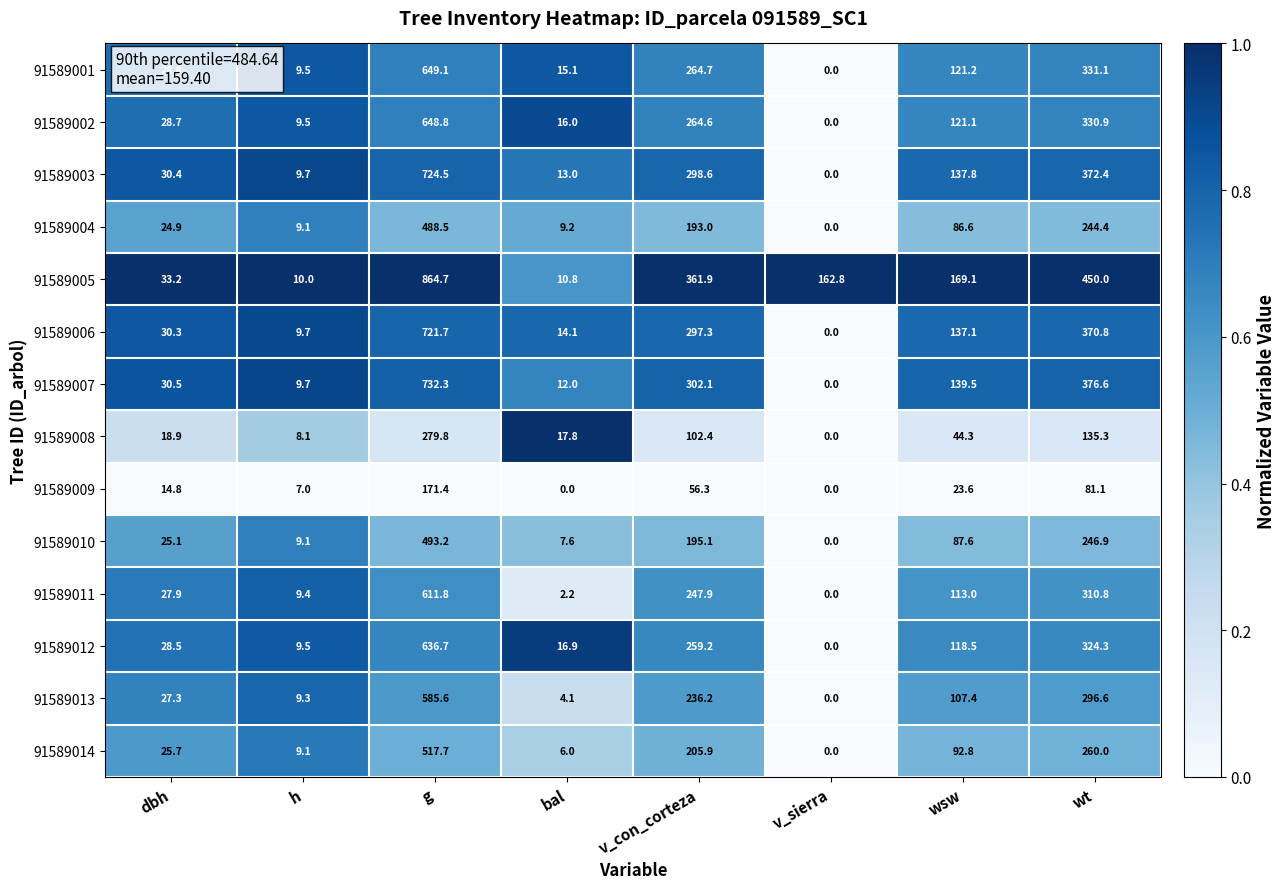

At which label does 91589012 reach its minimum?

v_sierra